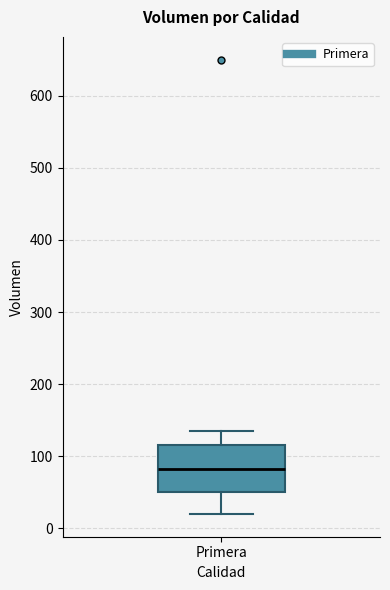

Where is the upper edge of the box for Primera on the y-axis? The values are not printed on the chart, so give them approximately, as read against the axis.

120